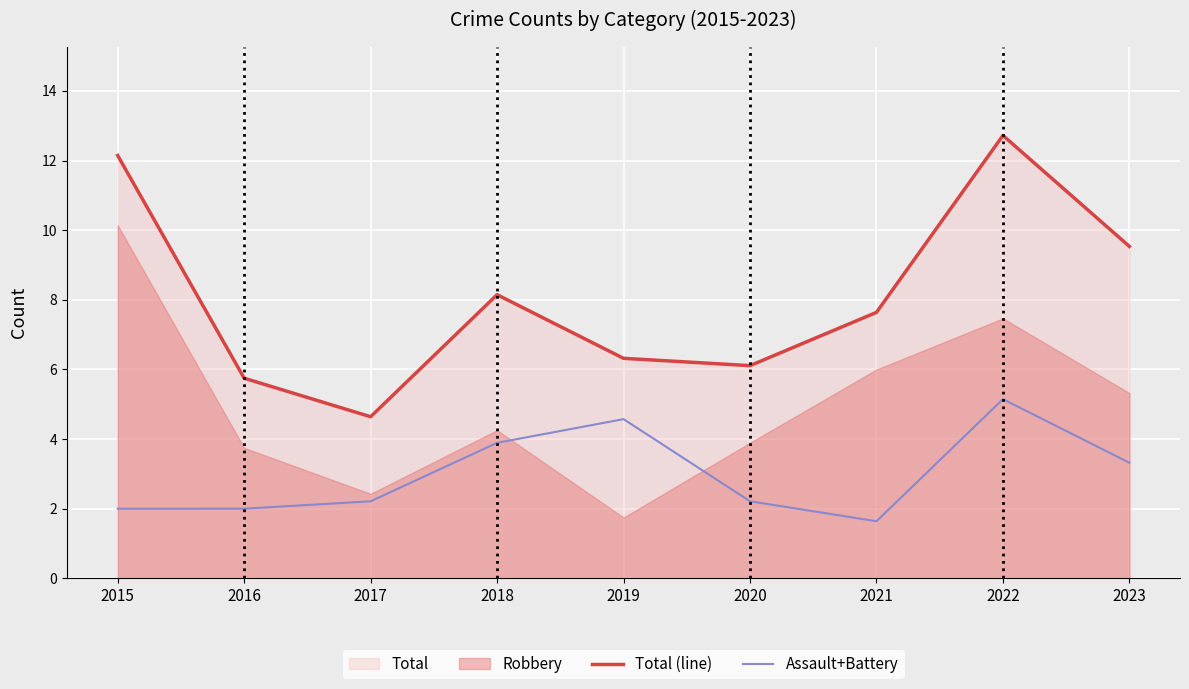

Does the chart display data point markers on the line(s)?

No